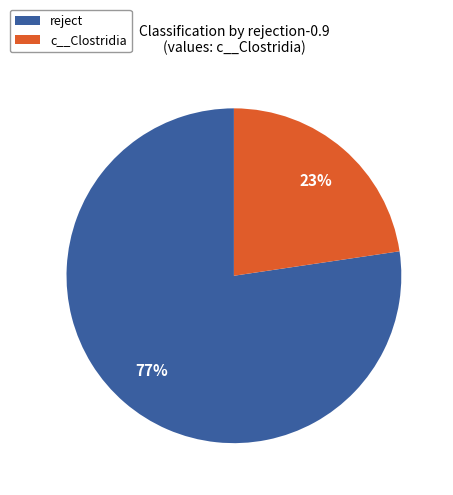

Is the sum of reject and c__Clostridia greater than half?

Yes